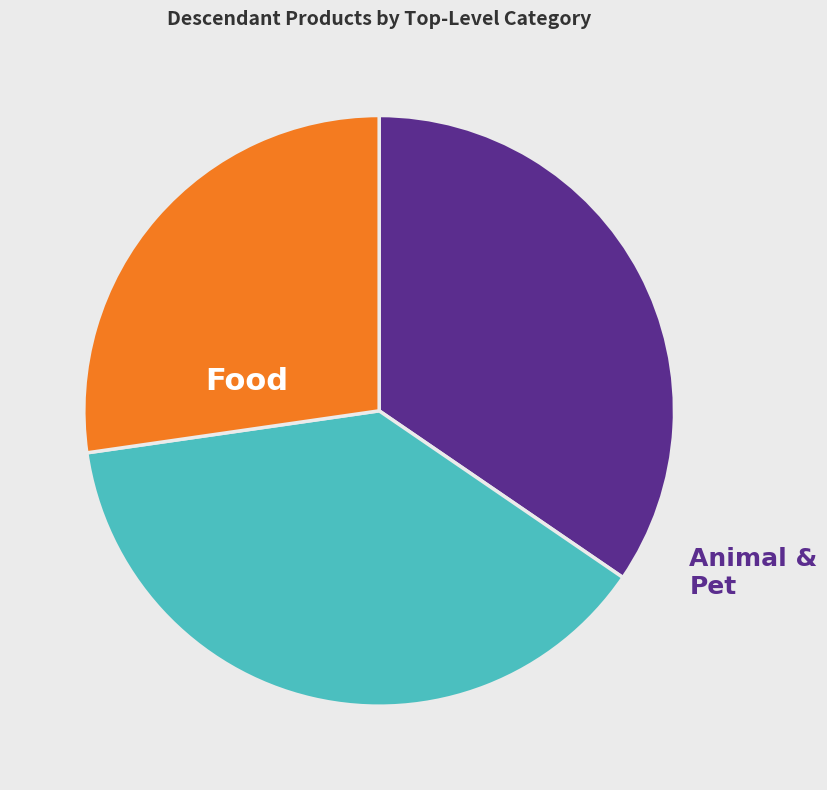

Which slice is the smallest?

Pet